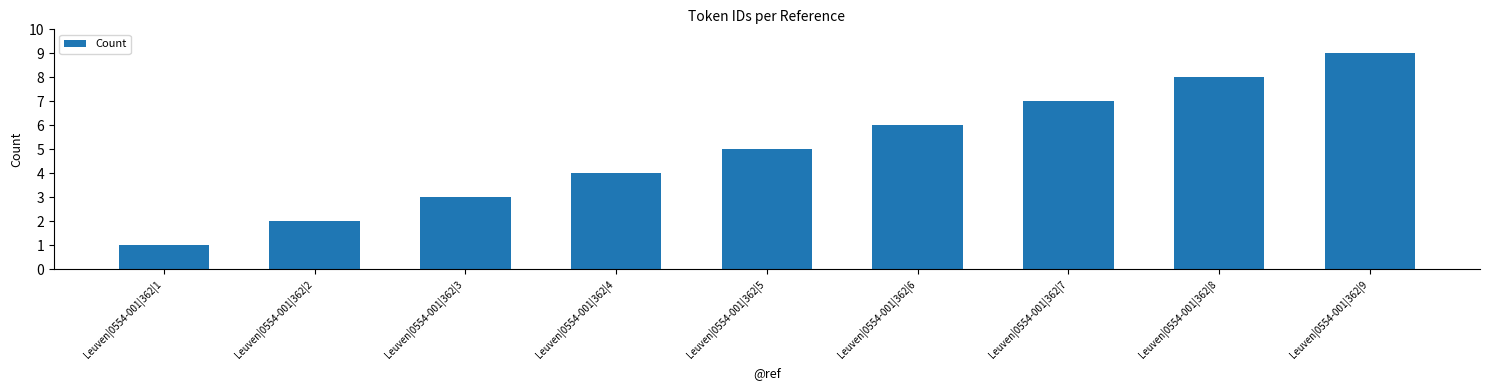

What is the average value?

5